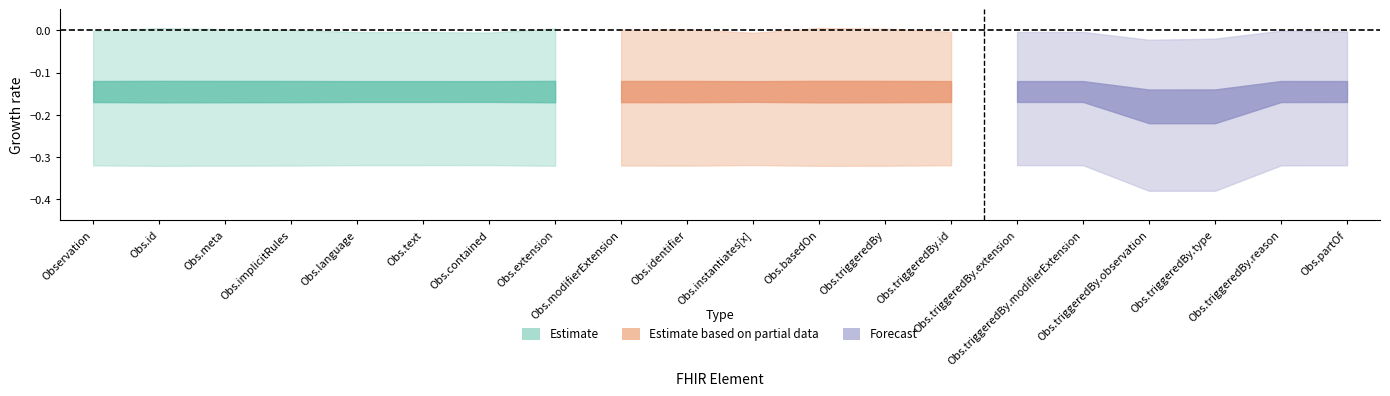

The value of Min at 4 is 1. True or false?

False